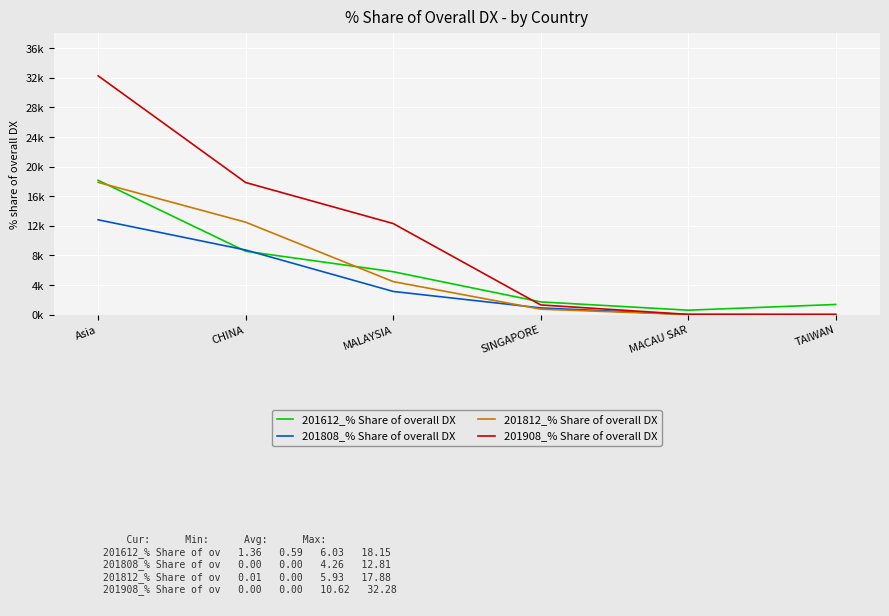

What is the difference between the highest and lowest values at TAIWAN?

1.4